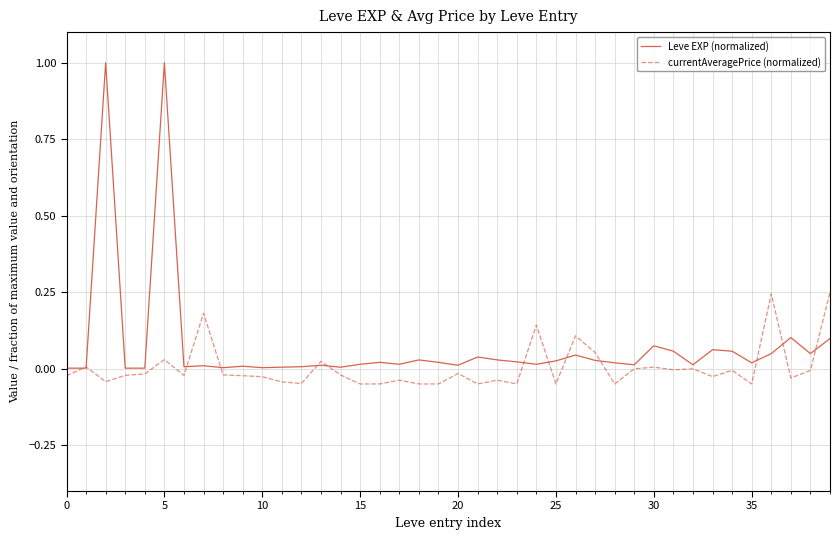

Which series has the widest spread of values?

Leve EXP (normalized)